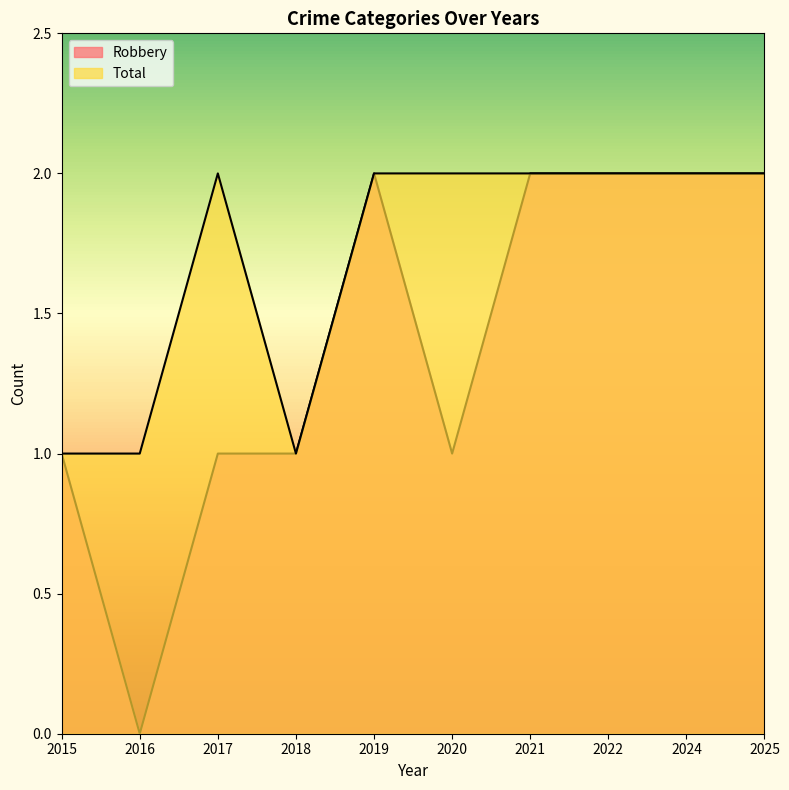

What is the value of the Robbery point at the 5th from the left?

2